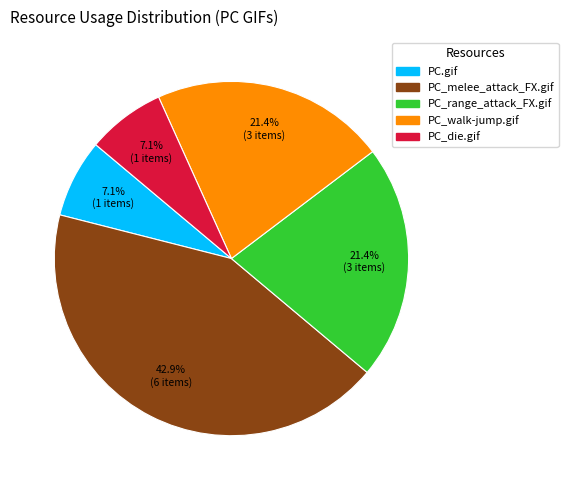

To the nearest percent, what percentage of the pie is PC_range_attack_FX.gif?

21%